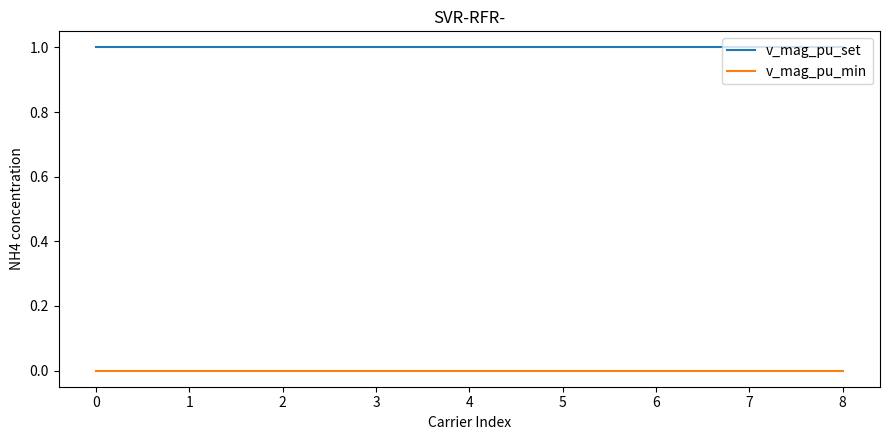

Rank the series at 4 from lowest to highest value.

v_mag_pu_min, v_mag_pu_set